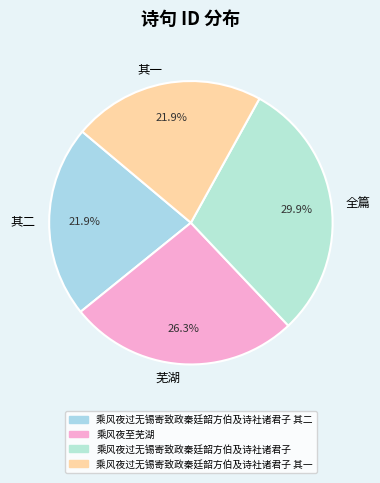

The 乘风夜过无锡寄致政秦廷韶方伯及诗社诸君子 其一 slice represents 9% of the pie. True or false?

False